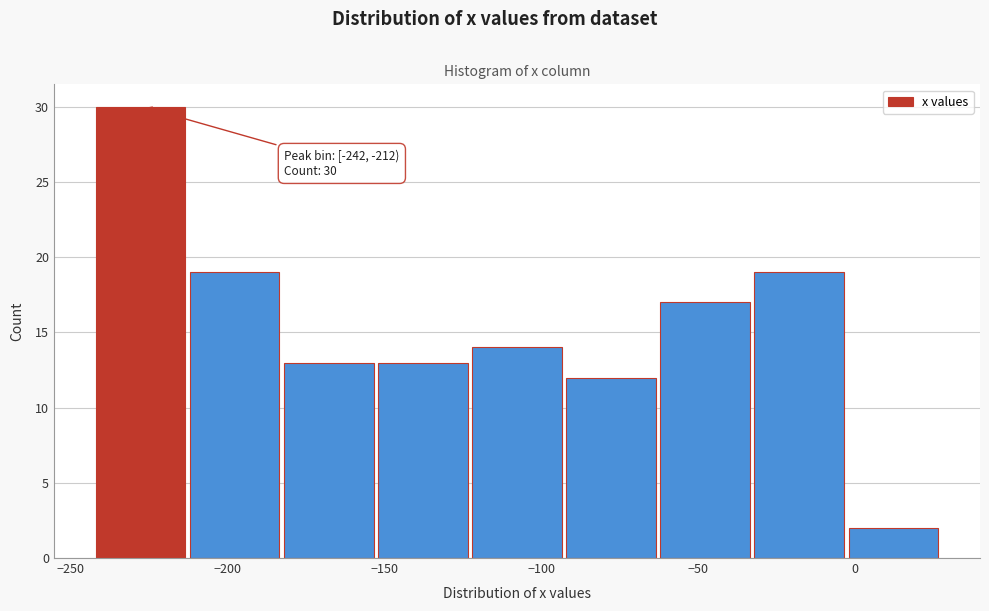

Which range on the x-axis has the tallest bar?

-242 to -212